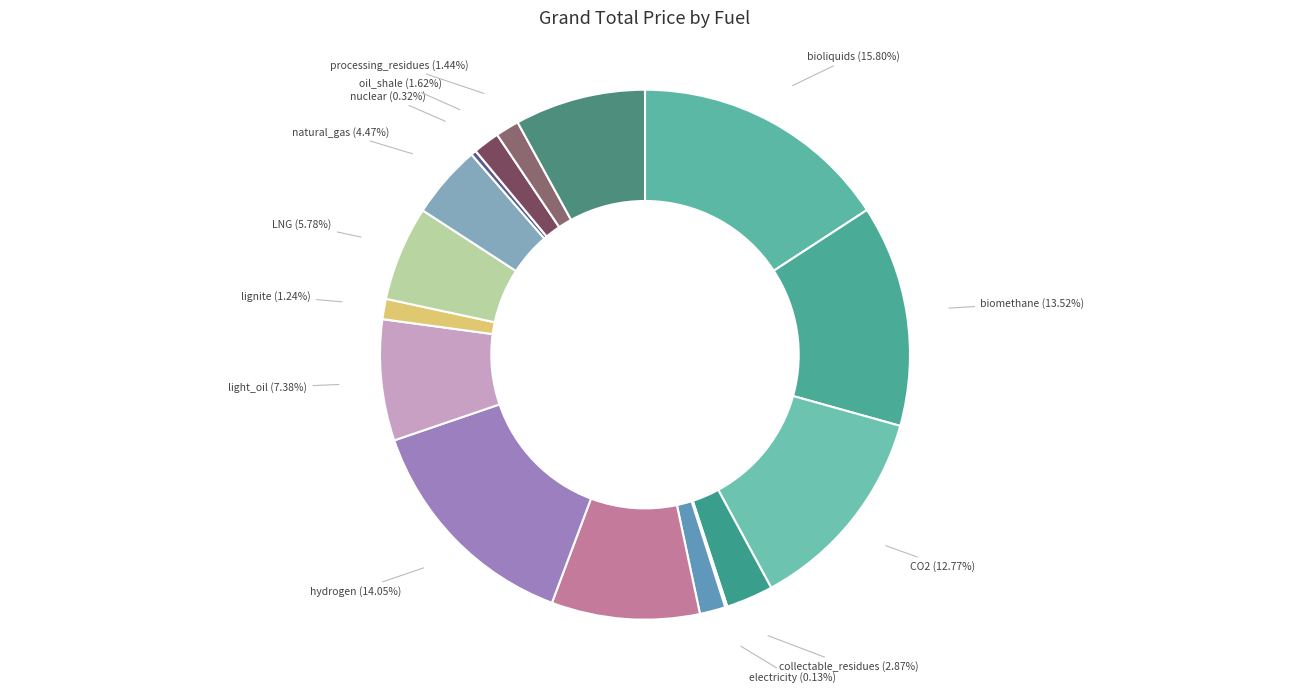

Does oil_shale account for over 50% of the chart?

No